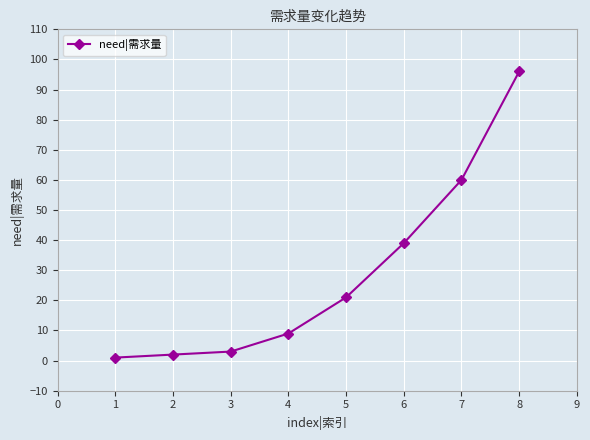

Rank the categories by value from lowest to highest.

1, 2, 3, 4, 5, 6, 7, 8